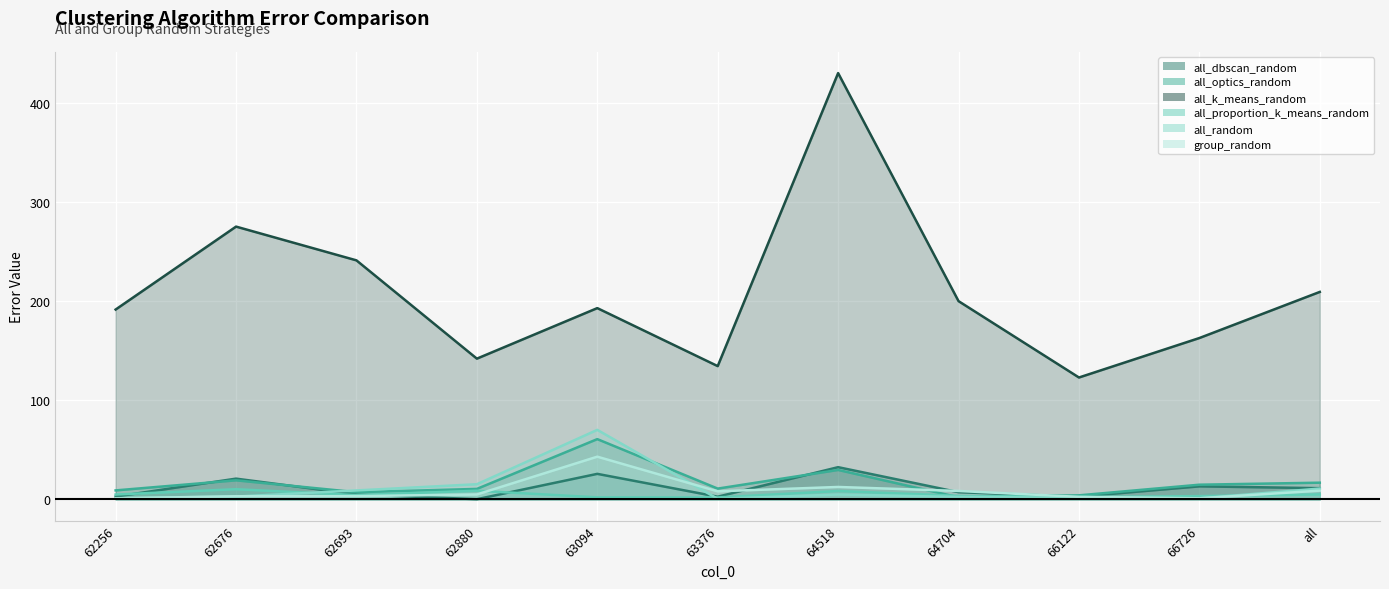

At which label does all_random first exceed 2?

62676